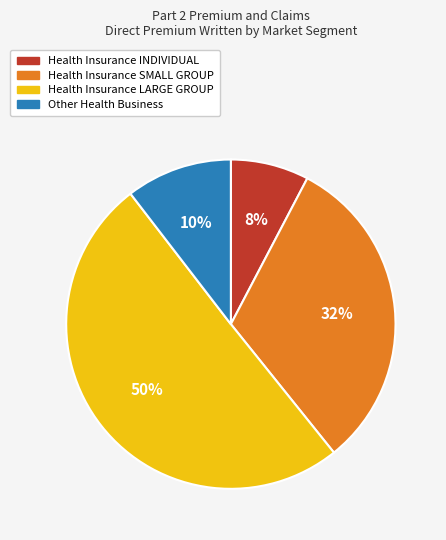

Approximately how many times larger is the value at Health Insurance LARGE GROUP compared to Health Insurance SMALL GROUP?

1.6